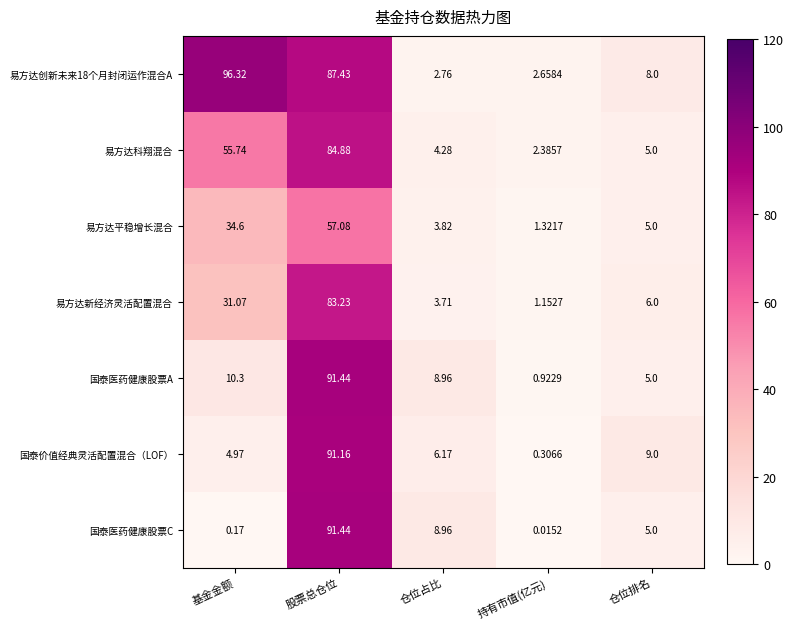

At which label does 国泰医药健康股票A reach its minimum?

持有市值(亿元)